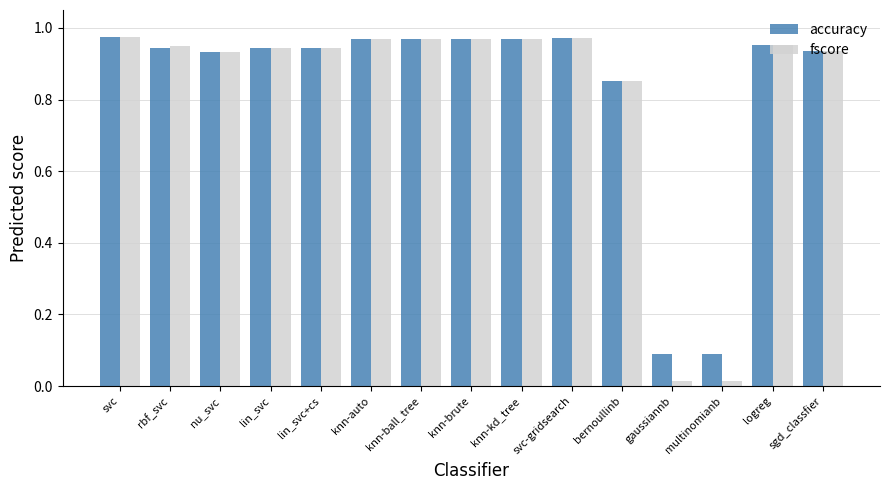

At how many categories does at least one series exceed 0?

15